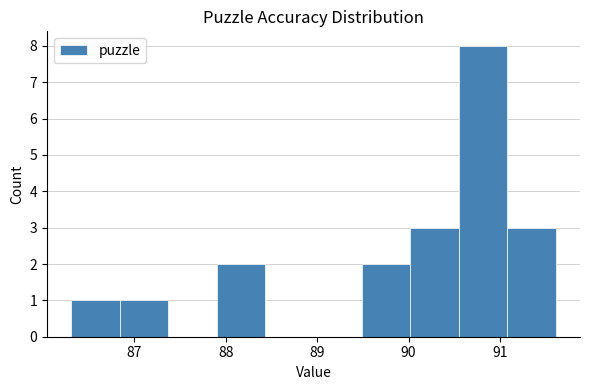

Reading left to right, list every bar in this chart as the range it spans on the x-axis followed by its height. Neither the bar edges nor the heights are printed on the chart, so give them approximately, as read against the axes.

86.31 to 86.84: 1
86.84 to 87.37: 1
87.37 to 87.90: 0
87.90 to 88.43: 2
88.43 to 88.96: 0
88.96 to 89.49: 0
89.49 to 90.02: 2
90.02 to 90.55: 3
90.55 to 91.08: 8
91.08 to 91.61: 3